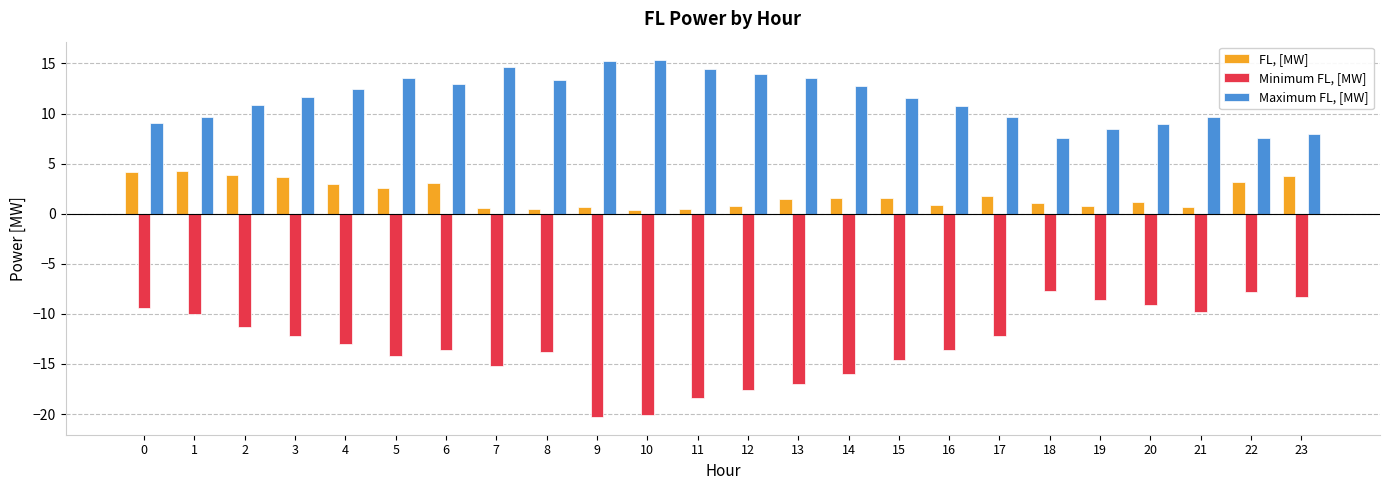

List the series in order of their overall mean, highest first.

Maximum FL, [MW], FL, [MW], Minimum FL, [MW]